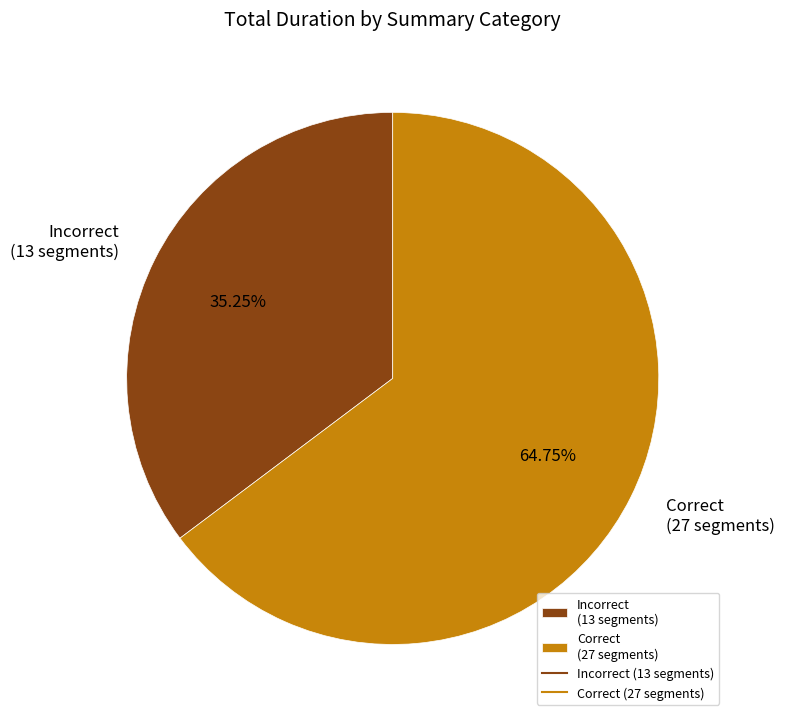

Which has a higher value, Correct (27 segments) or Incorrect (13 segments)?

Correct (27 segments)